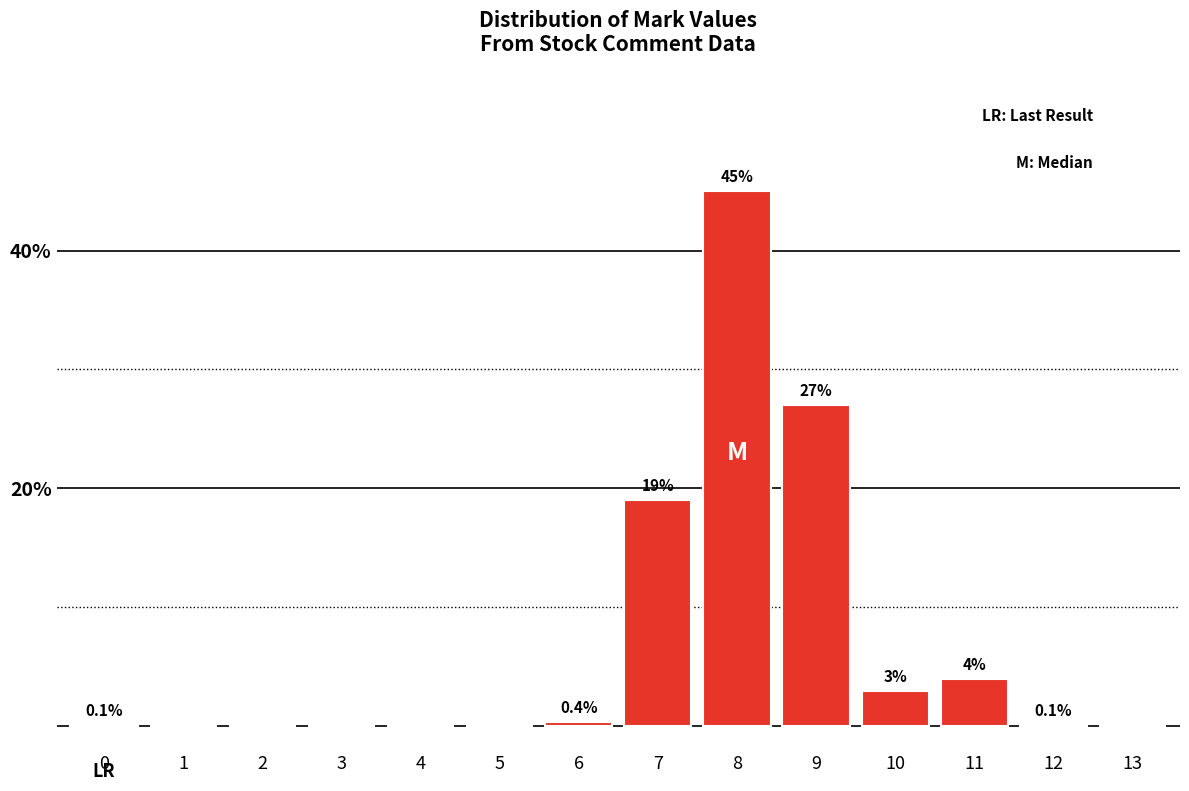

Reading left to right, what are all the values shown in this chart?

0=0.1	1=0.0	2=0.0	3=0.0	4=0.0	5=0.0	6=0.4	7=19.0	8=45.0	9=27.0	10=3.0	11=4.0	12=0.1	13=0.0